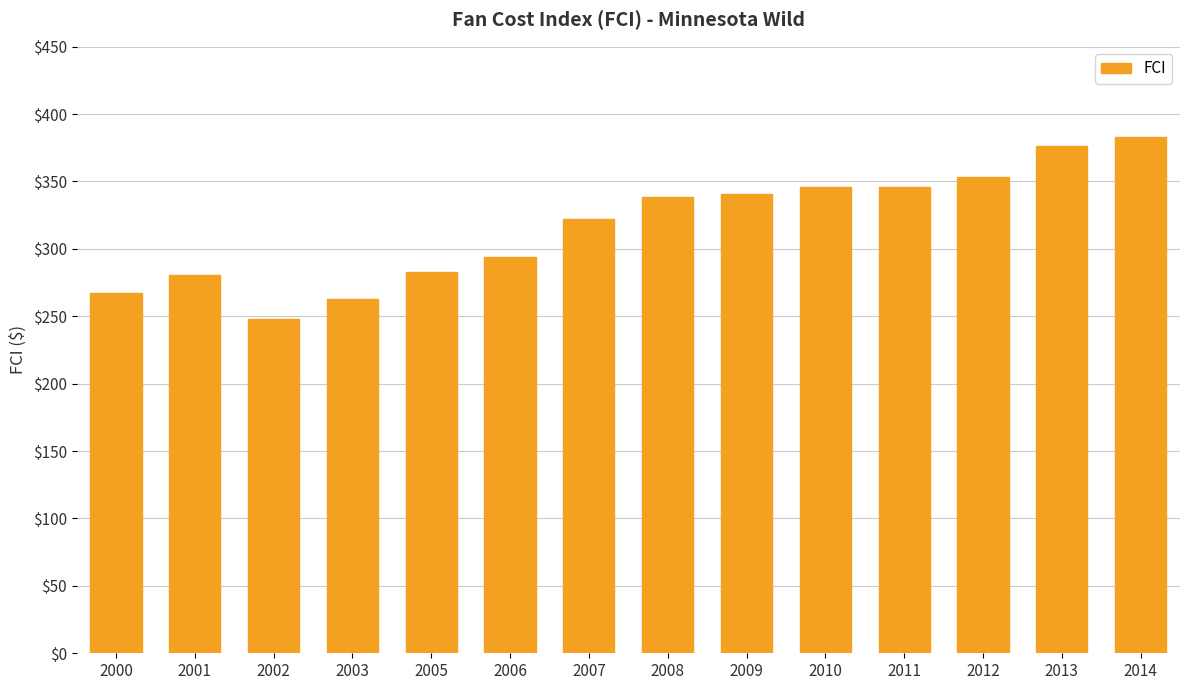

How many series are shown in this chart?

1